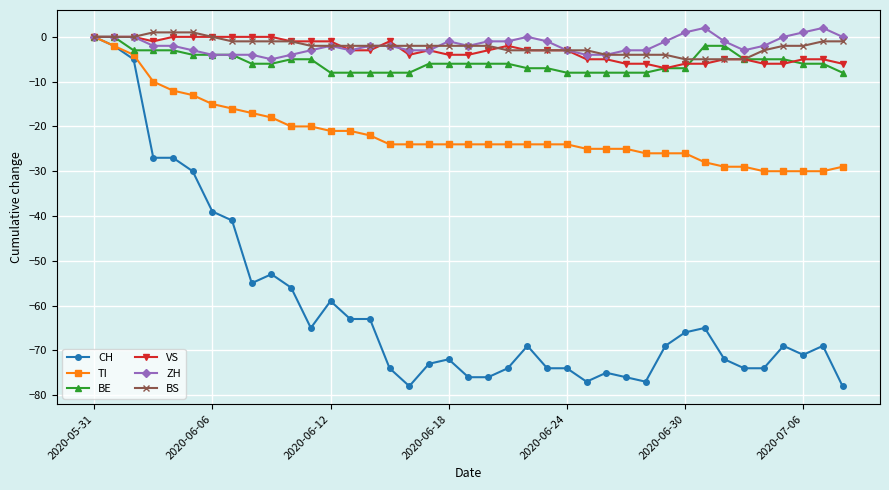

At how many categories does at least one series exceed -42?

39